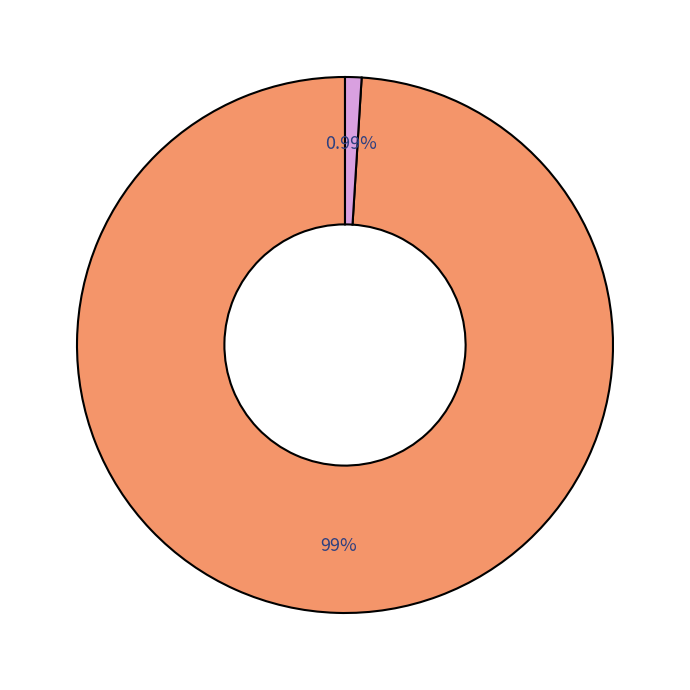

Does any single category account for the majority?

Yes